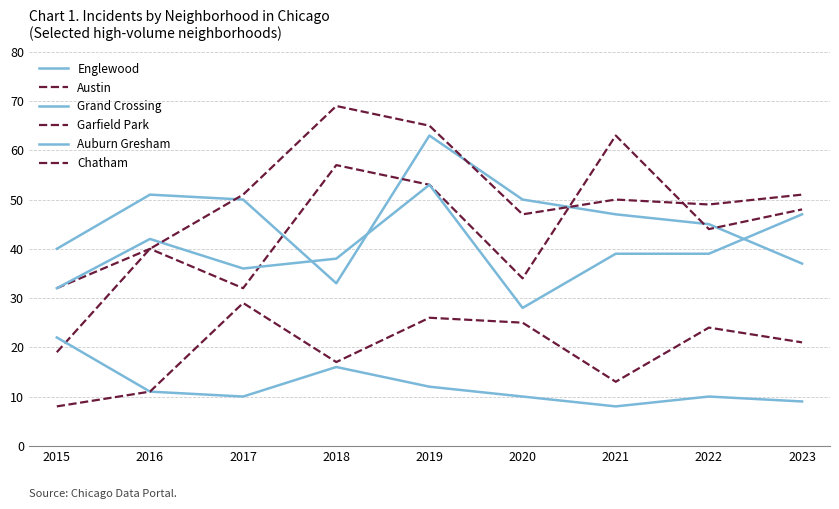

Does the chart have visible grid lines?

Yes